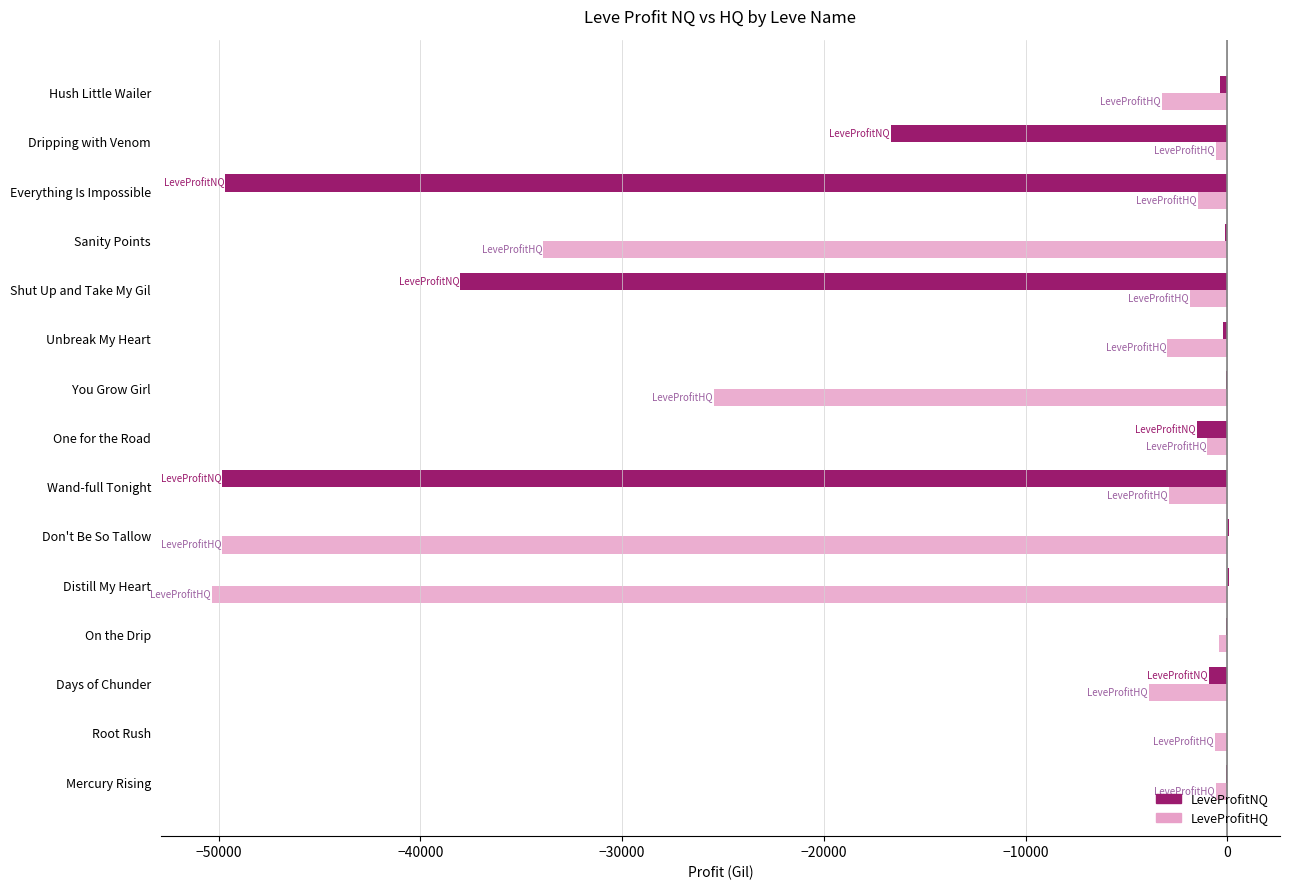

How many data points in LeveProfitHQ are above -2901?

7